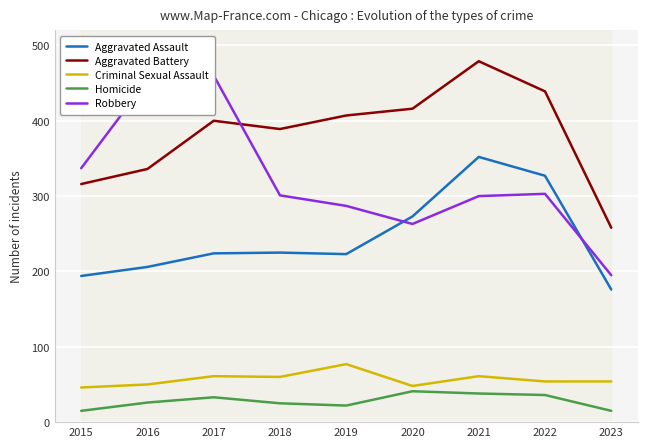

At which category is the sum across all series the highest?

2021